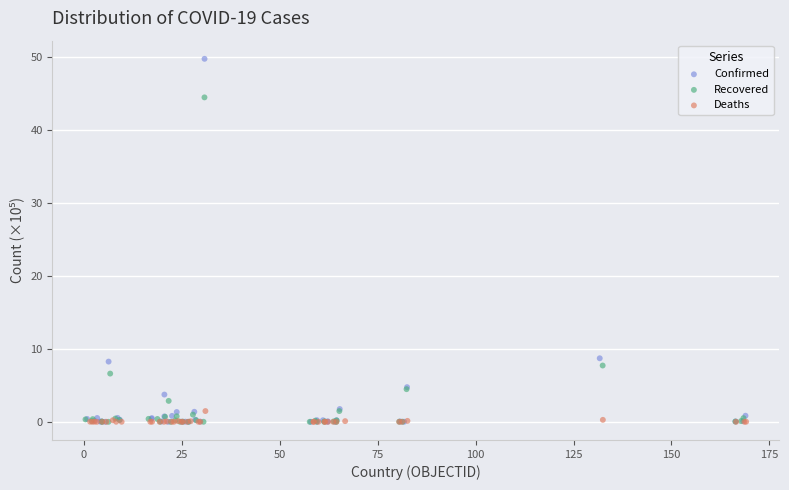

Which series has the largest Y range (max minus min)?

Confirmed